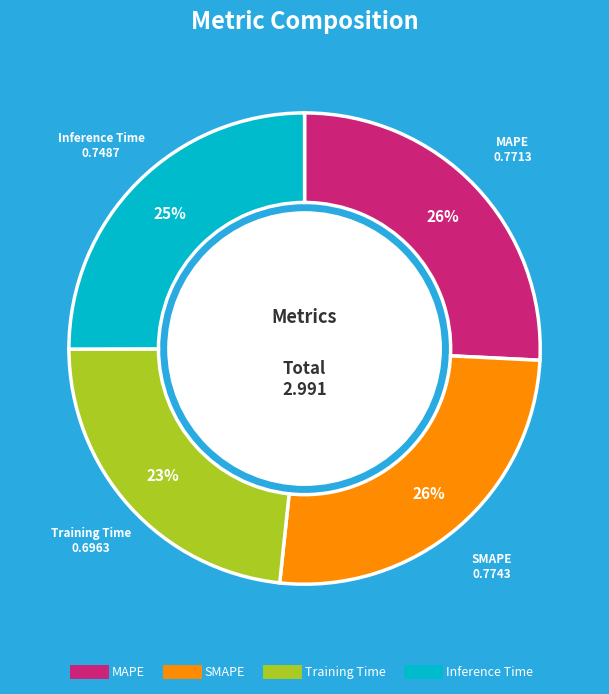

How many segments does this pie chart have?

4